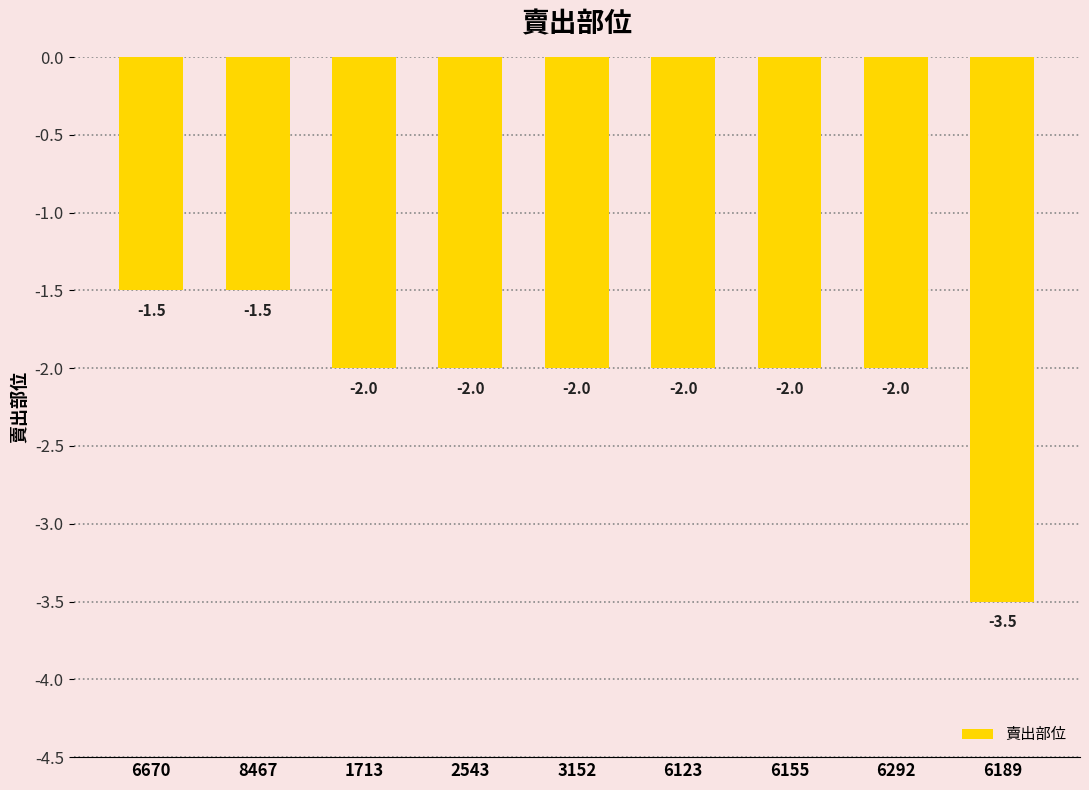

The value at 6189 is -3.5. True or false?

True